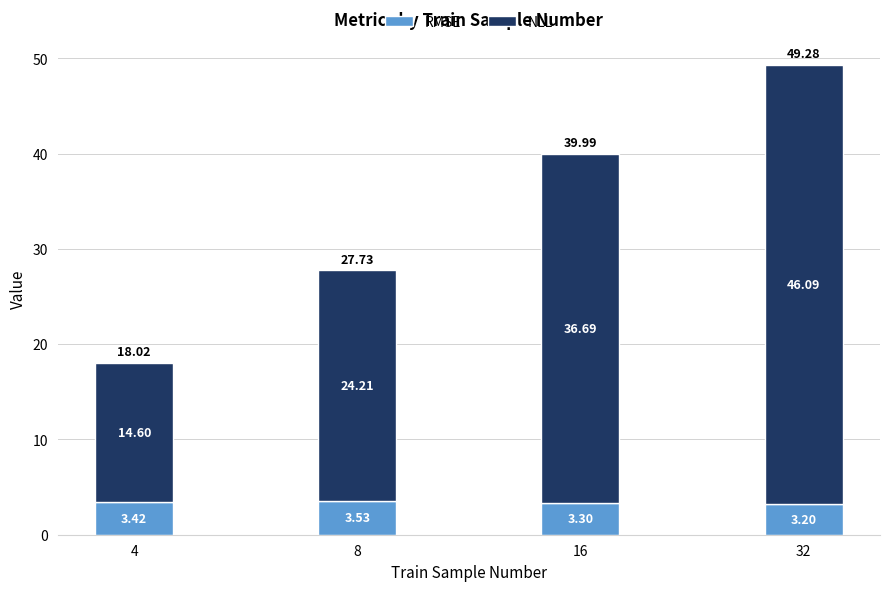

What is the sum of all RMSE values?

13.4